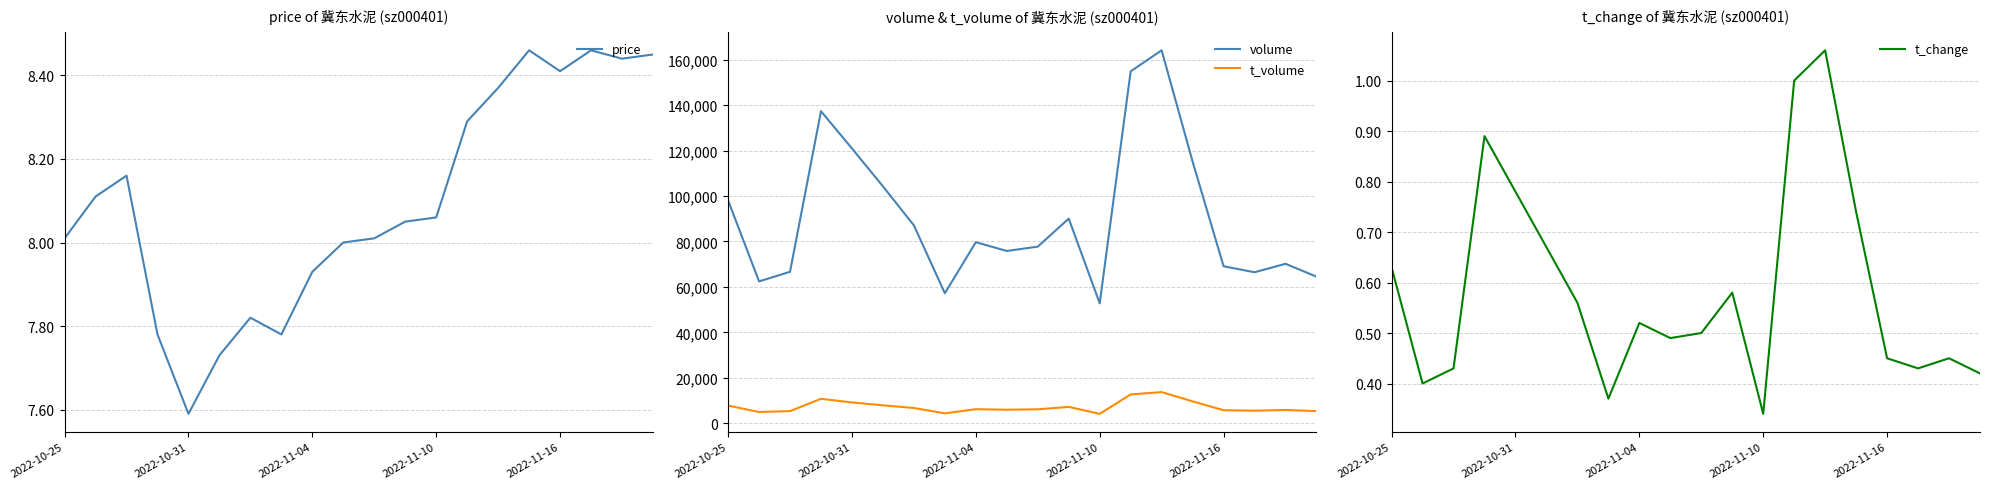

At how many categories does at least one series exceed 145060?

2